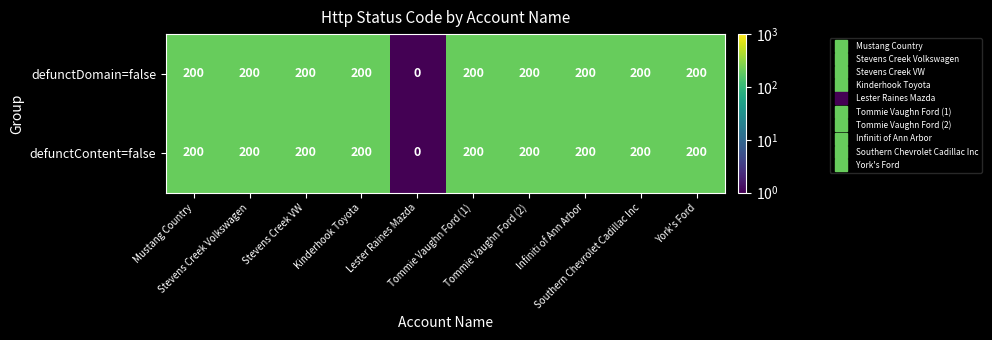

At how many categories does at least one series exceed 109?

9